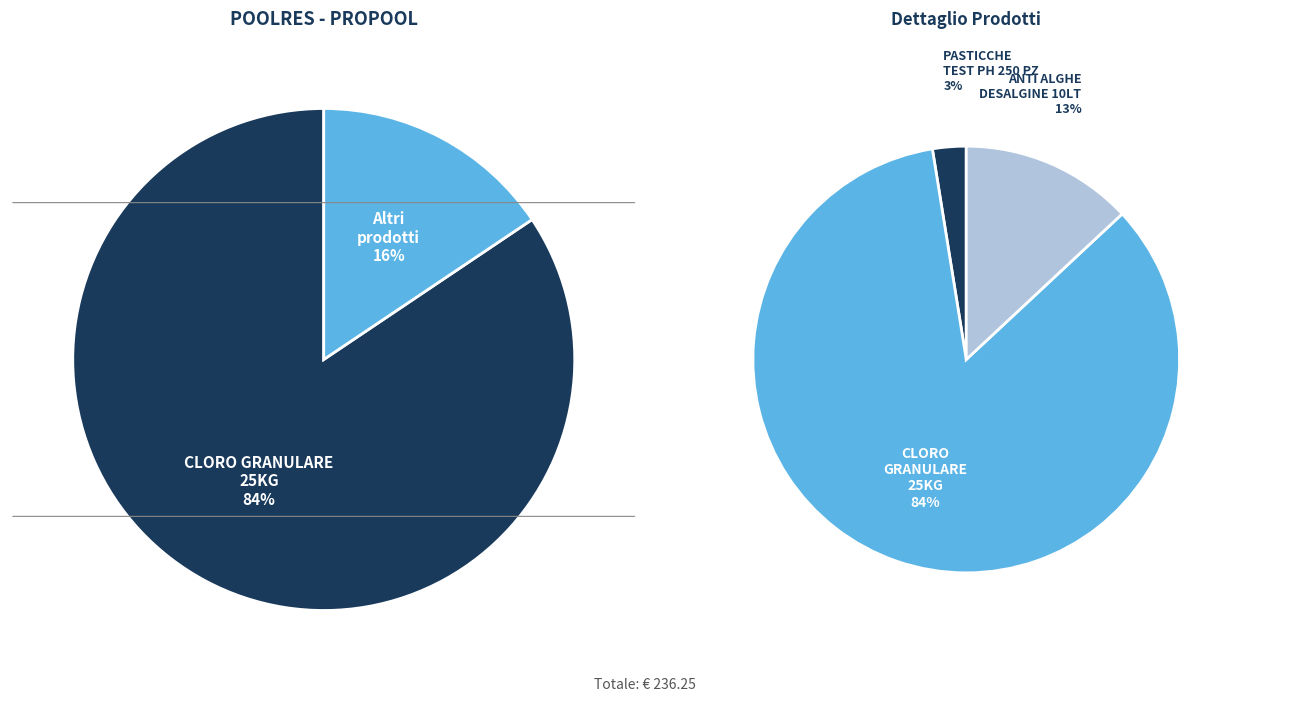

The ANTI ALGHE DESALGINE 10LT slice represents 13% of the pie. True or false?

True